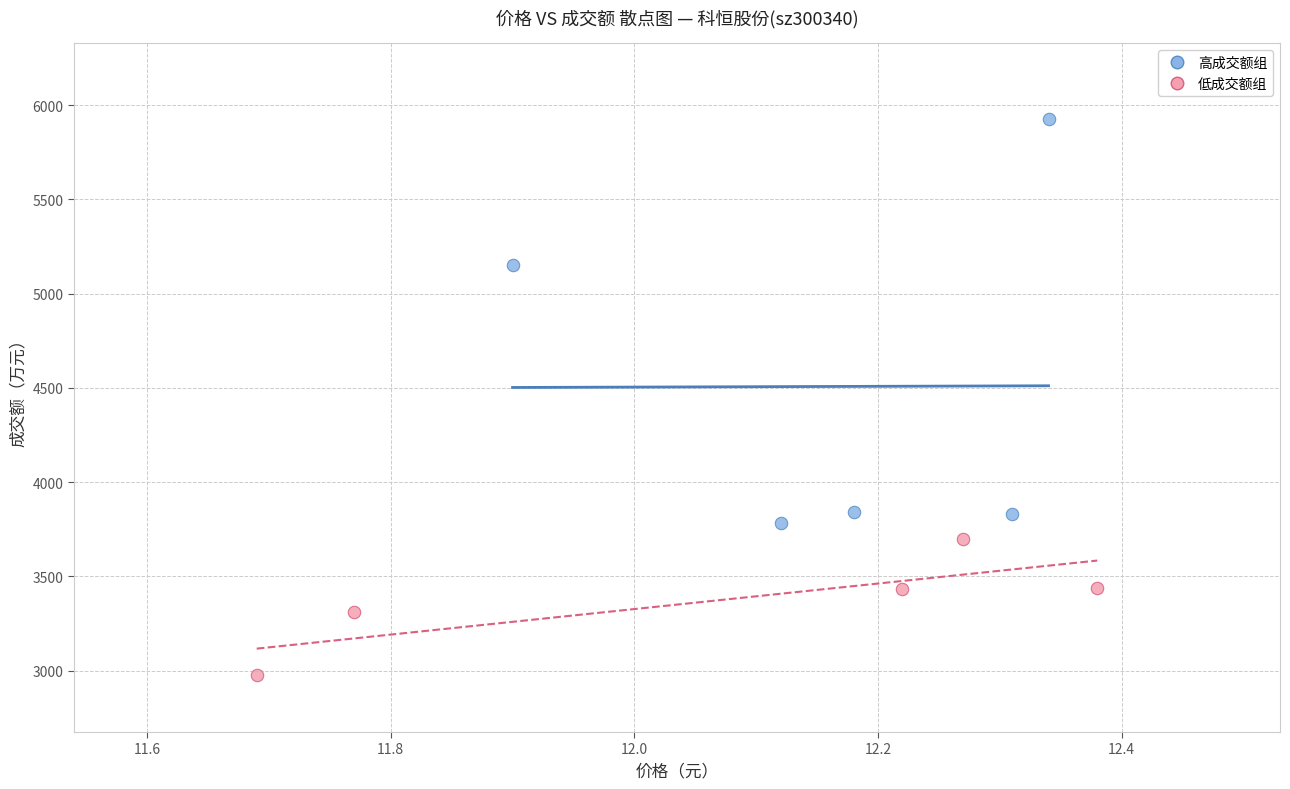

Which series contains the lowest Y value?

低成交额组